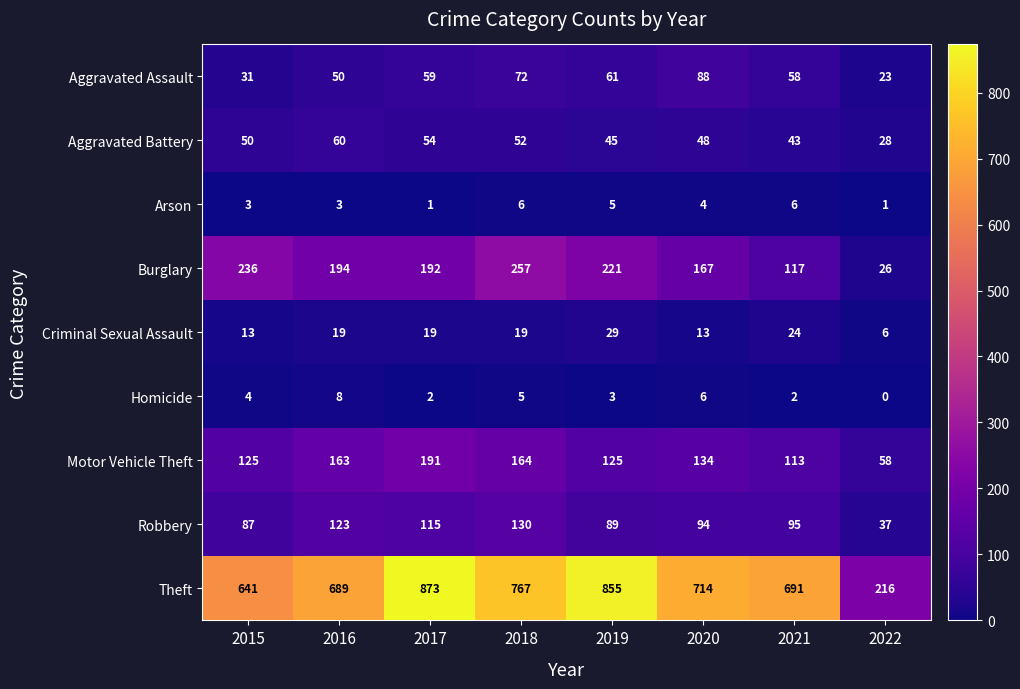

Rank the series at 2022 from lowest to highest value.

Homicide, Arson, Criminal Sexual Assault, Aggravated Assault, Burglary, Aggravated Battery, Robbery, Motor Vehicle Theft, Theft